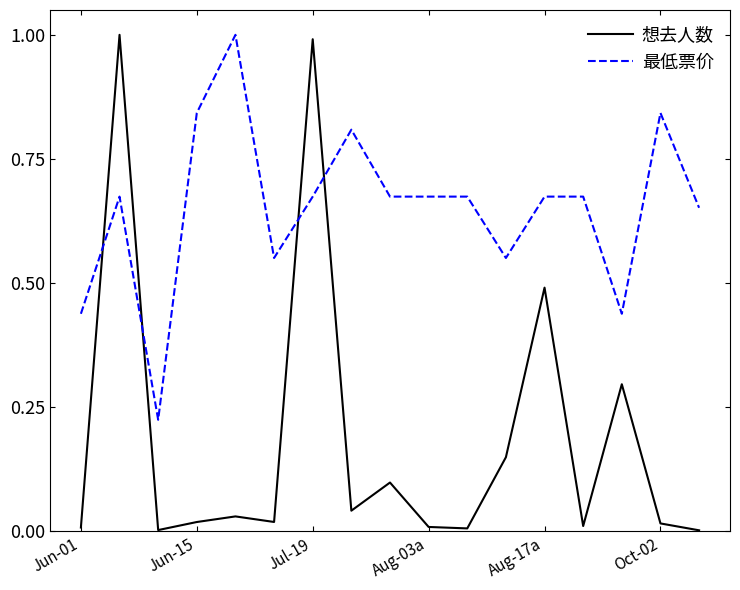

Which series has the largest range (max minus min)?

想去人数